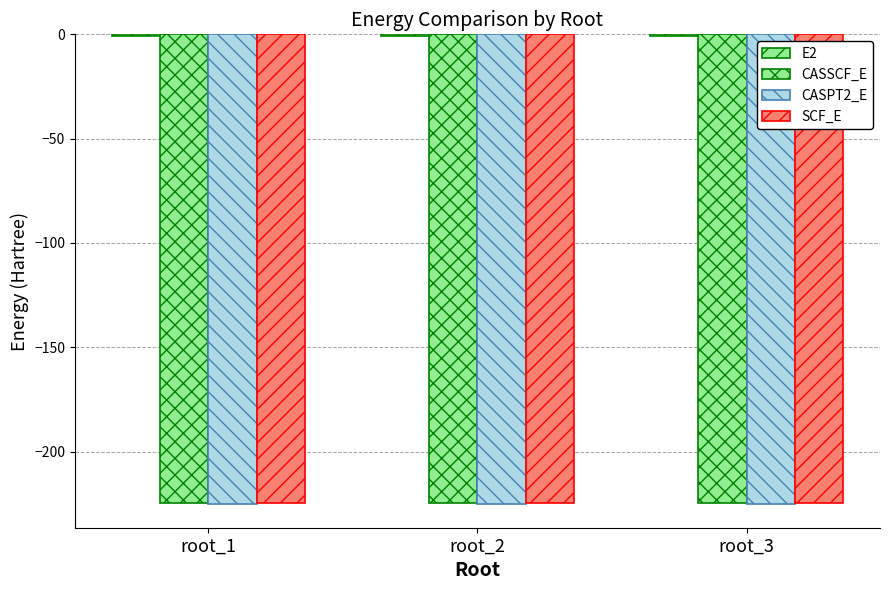

What is the value of the CASSCF_E bar at the 2nd from the left?

-224.6